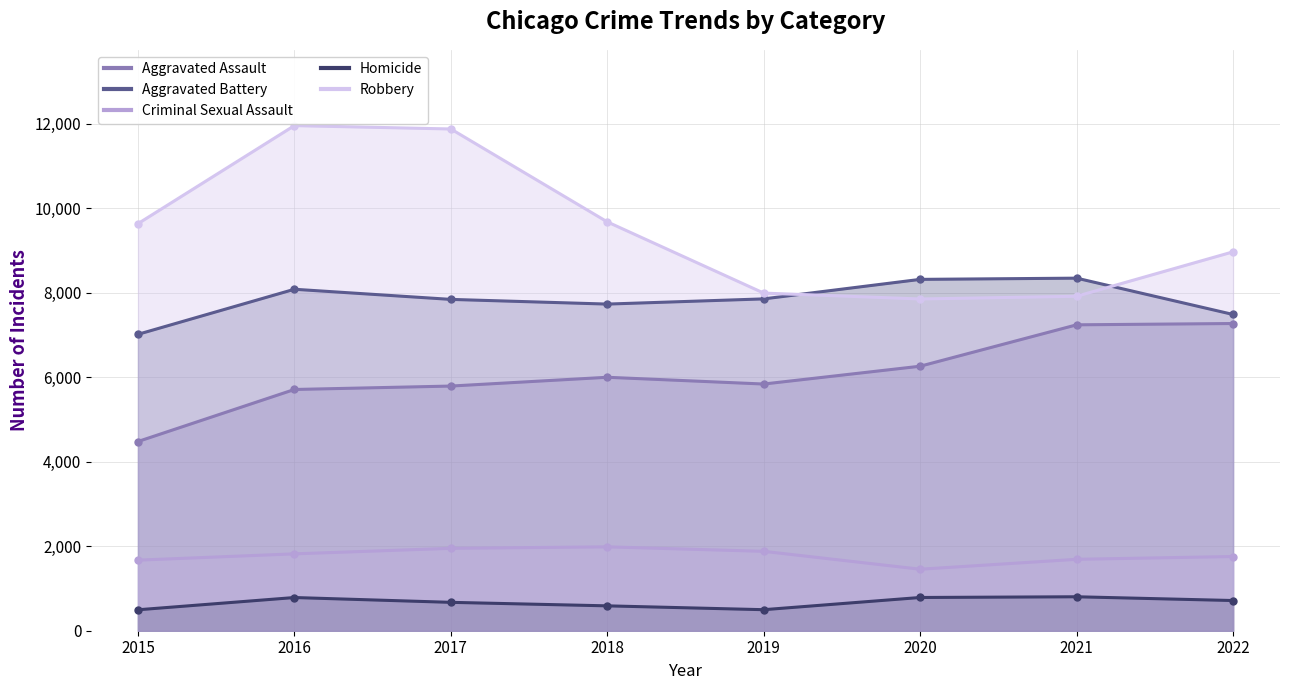

How many interior local peaks does the Robbery series have?

1